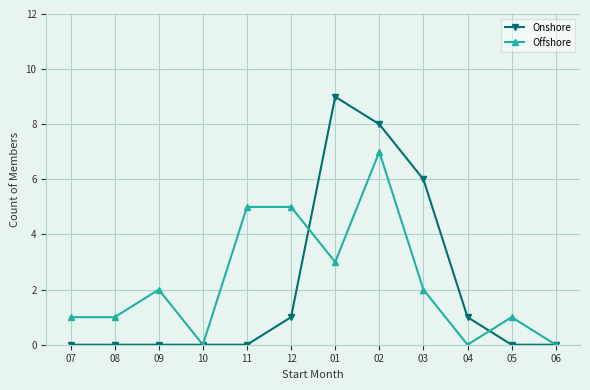

True or false: Onshore and Offshore cross at least once.

True